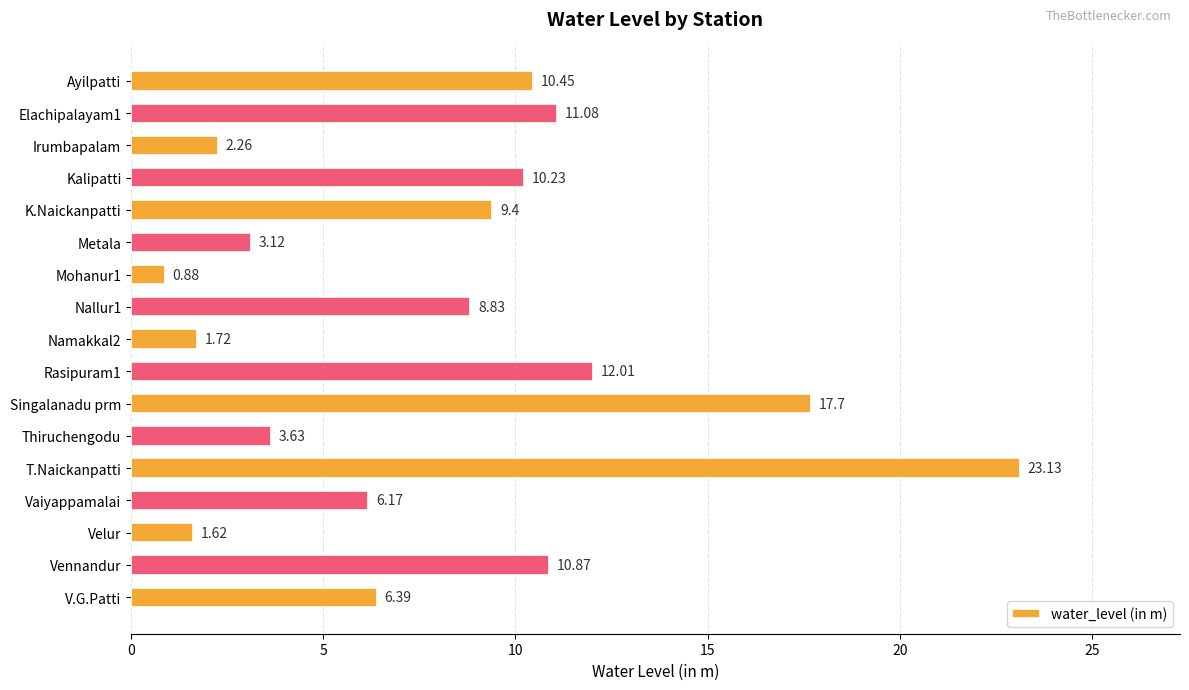

Which category has the lowest value across all series?

Mohanur1